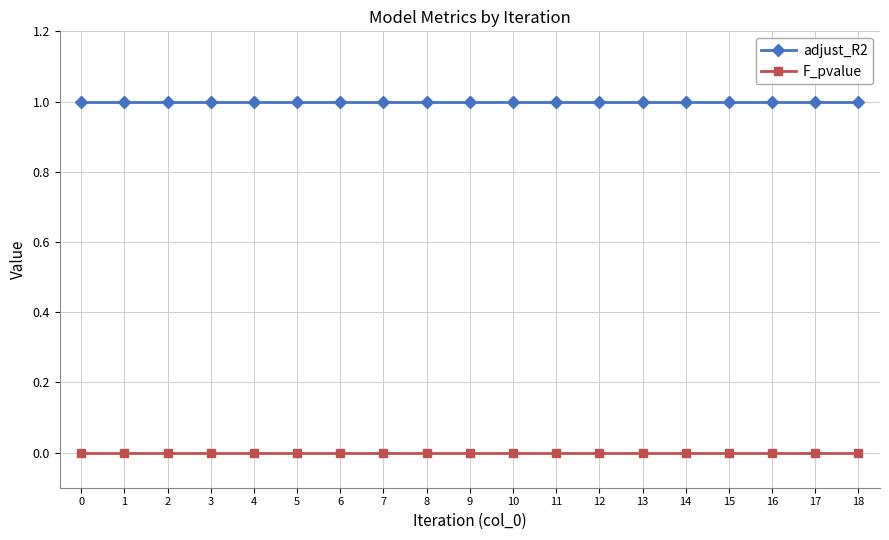

List the series in order of their overall mean, highest first.

adjust_R2, F_pvalue